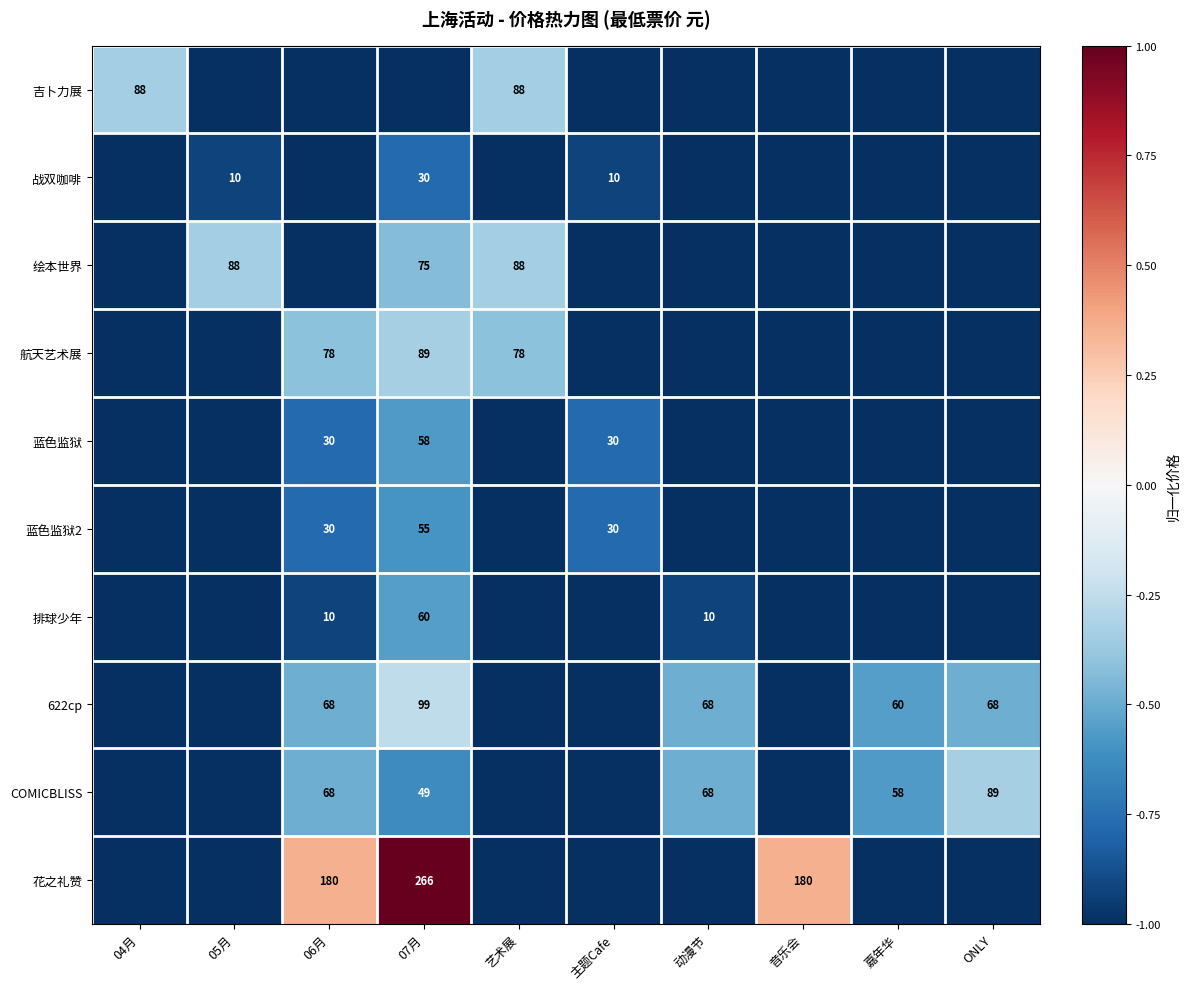

True or false: 622cp has a value of 152 at 07月.

False